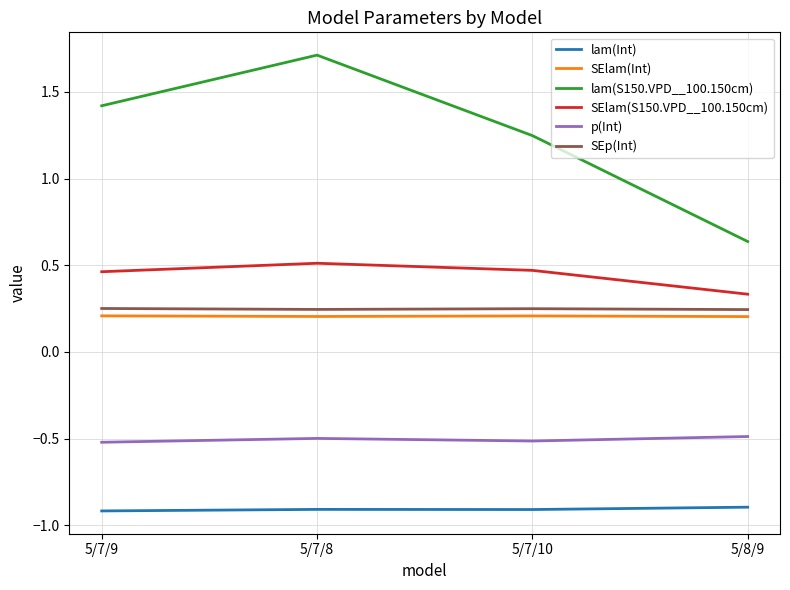

At which category is the sum across all series the highest?

5/7/8